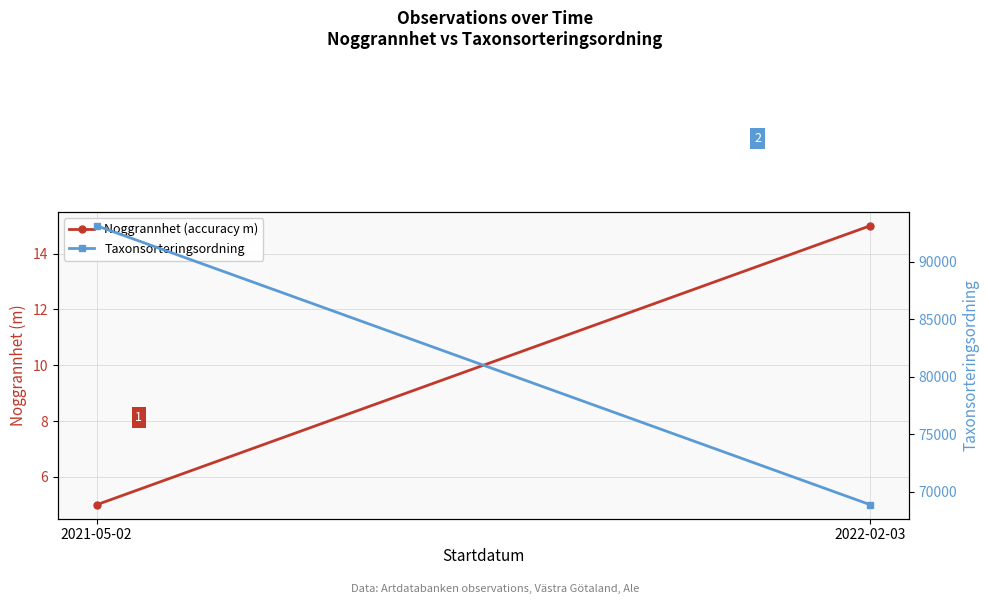

Rank the series by their maximum value, from lowest to highest.

Noggrannhet (accuracy m), Taxonsorteringsordning